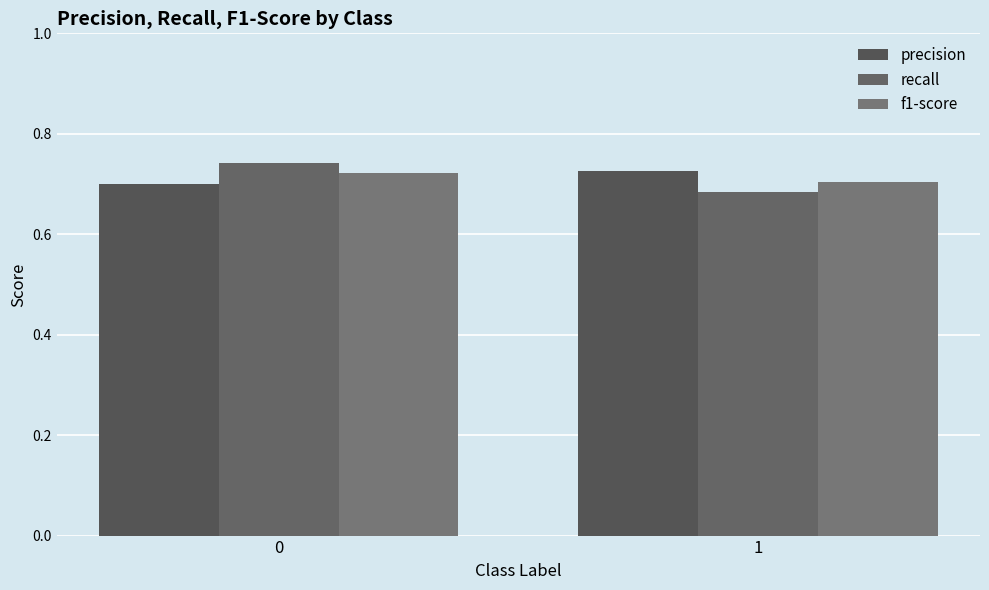

How many bars are there in each group?

3